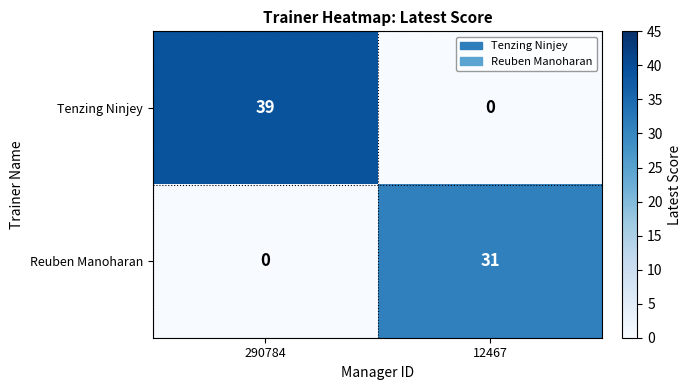

What is the spread (max minus min) of values at 290784?

39